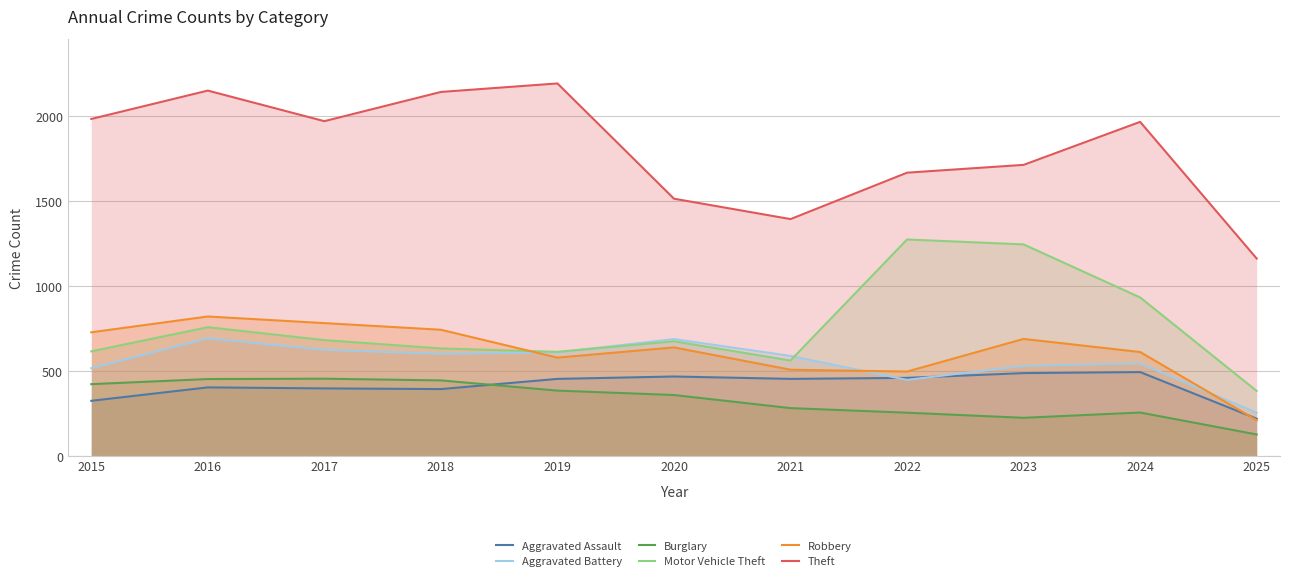

What is the difference between the second highest and second lowest values in the Aggravated Battery series?

240